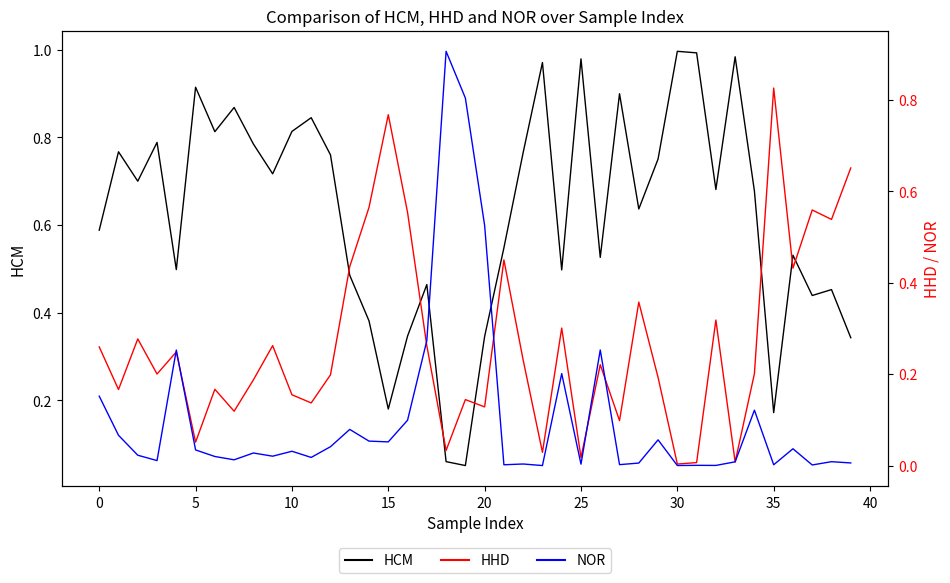

What is the approximate value of HCM at 27?

0.9